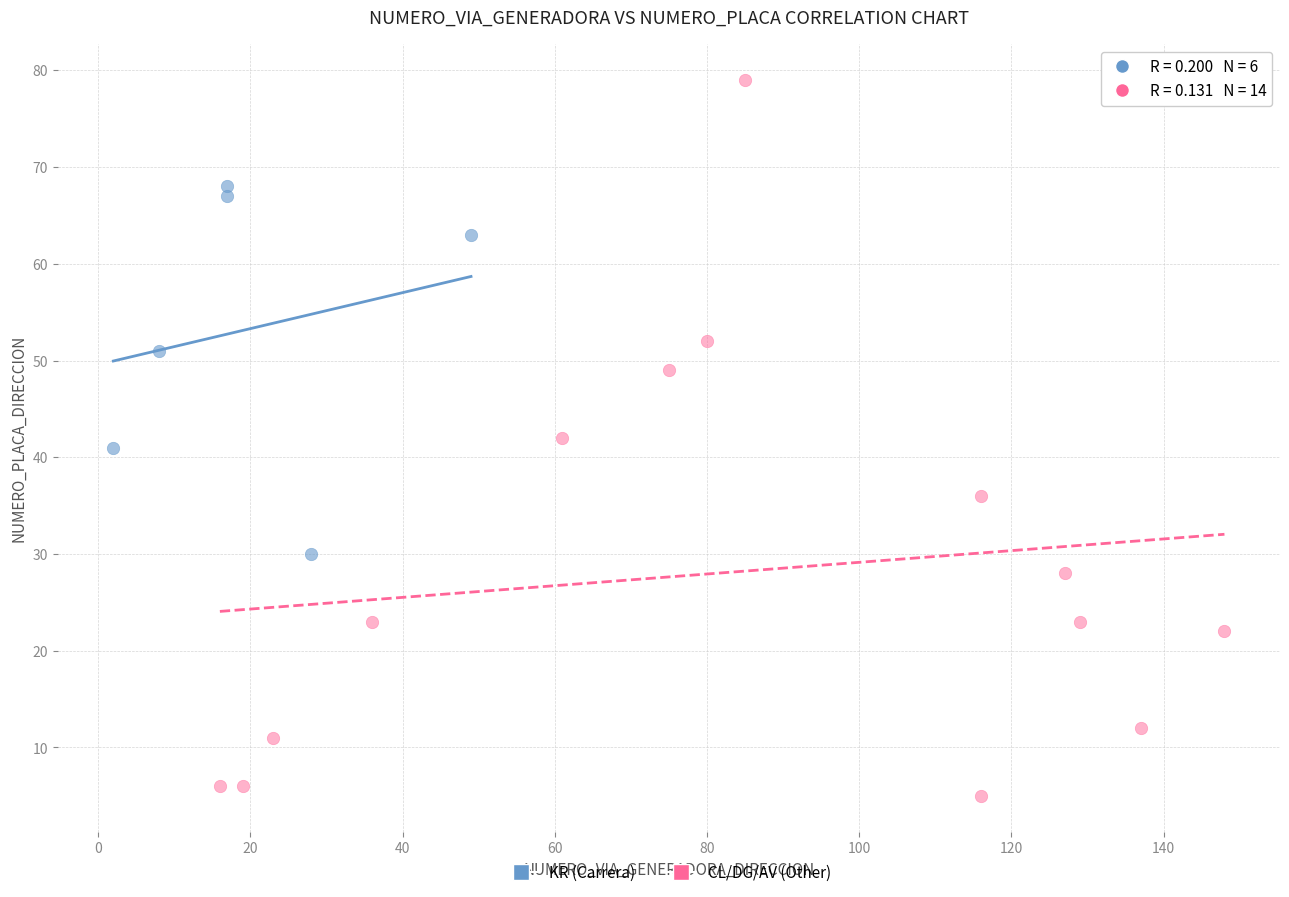

What are all the series names shown in the legend?

KR (Carrera), CL/DG/AV (Other)